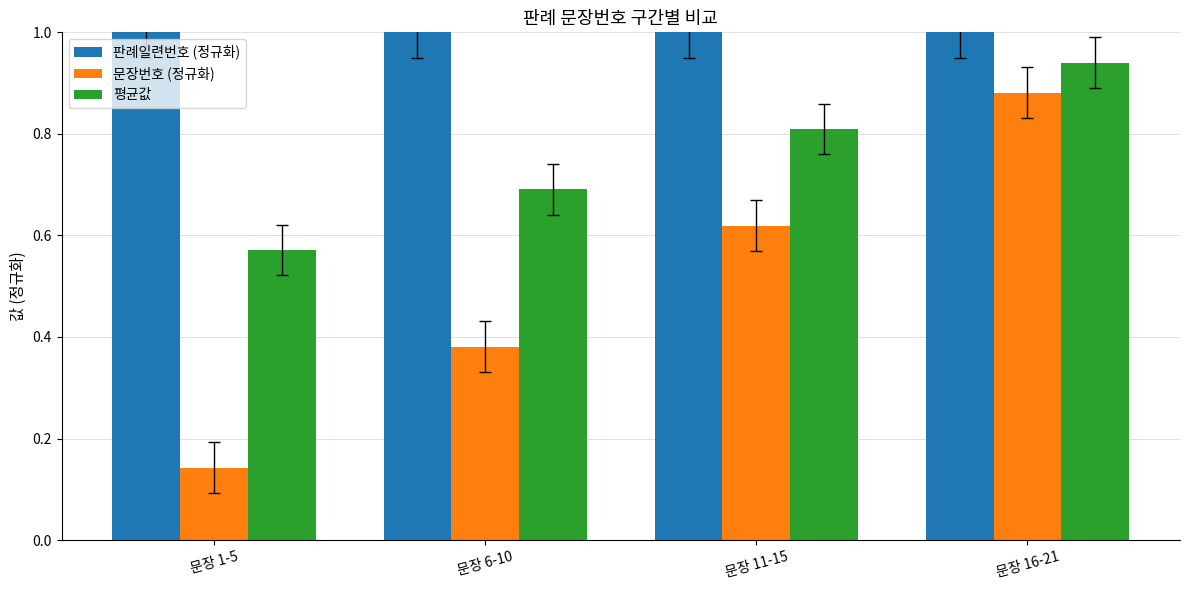

What is the label of the 3rd bar from the left?

문장 11-15